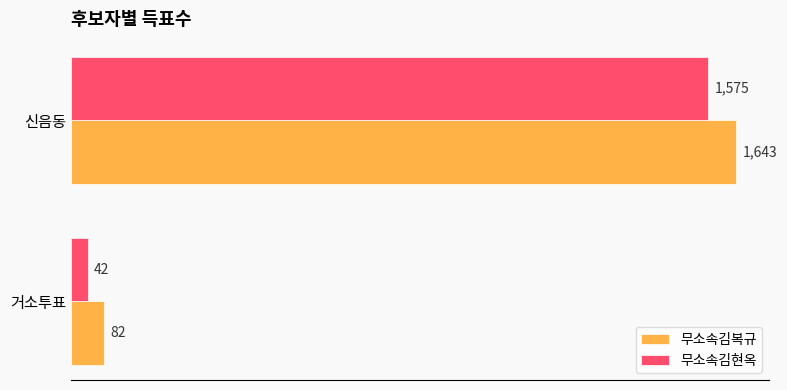

What is the sum of all 무소속김현옥 values?

1617